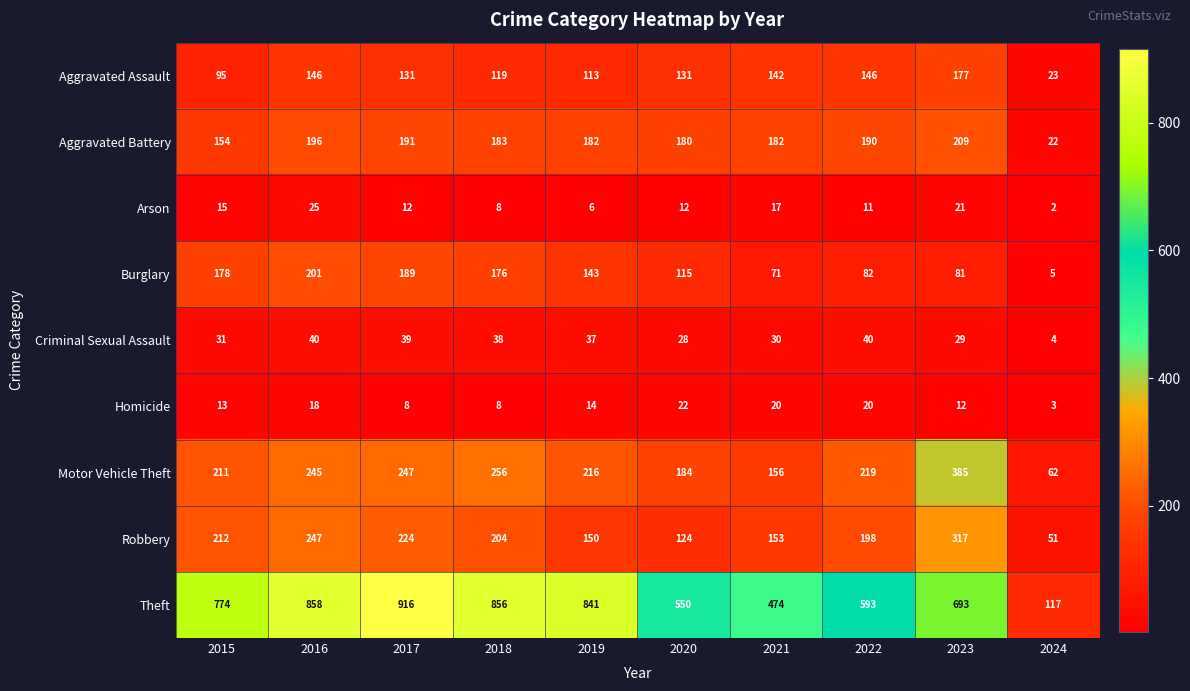

What is the difference between the highest and lowest values at 2023?

681